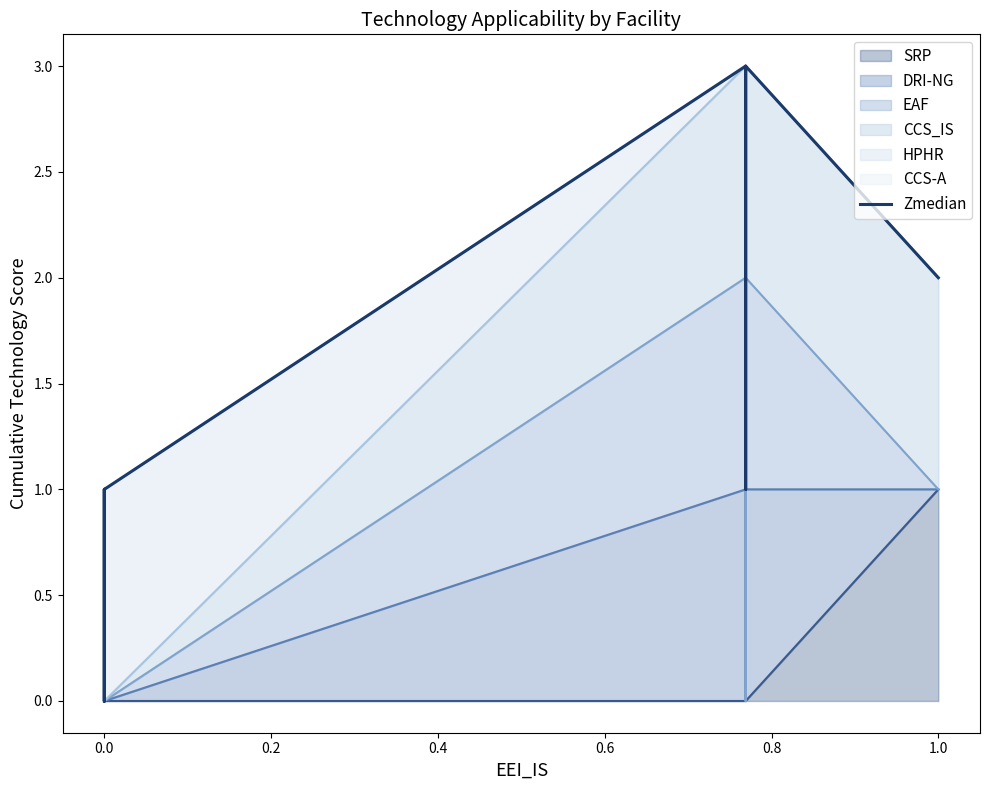

What is the label of the 10th point from the left?

9